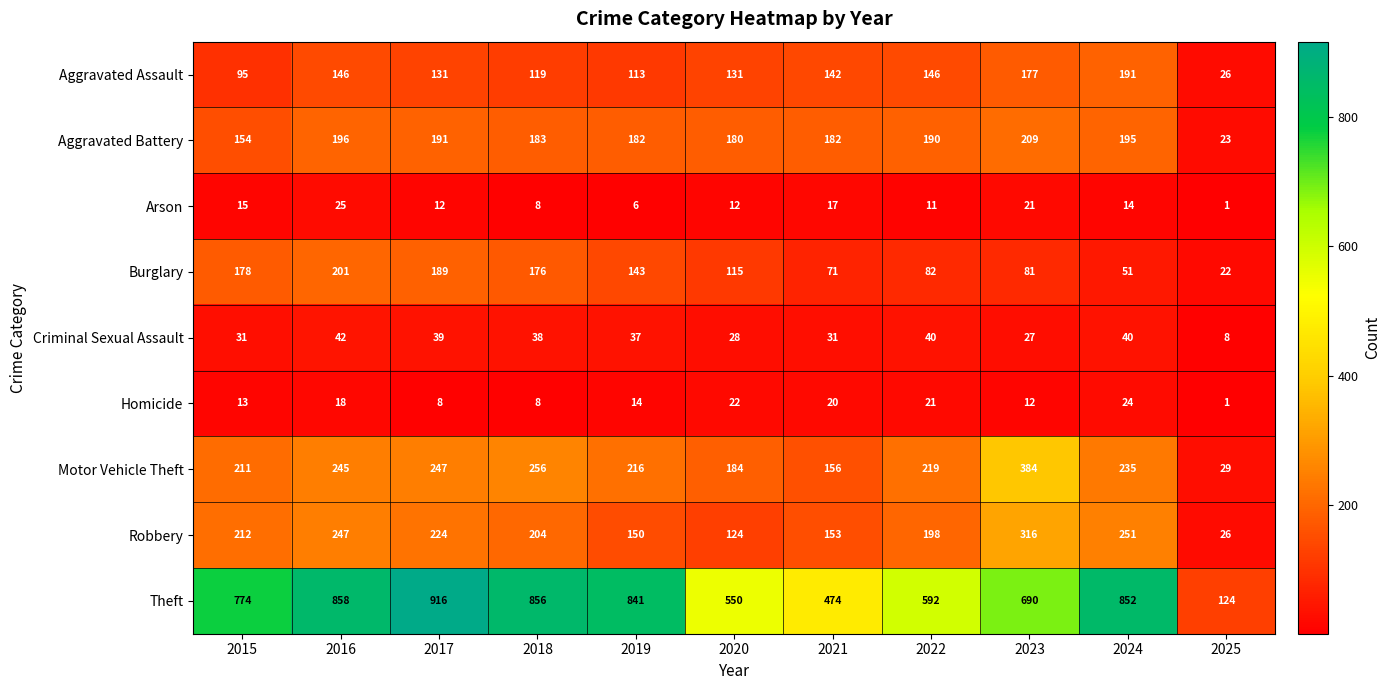

List the labels in order of Robbery value, smallest first.

2025, 2020, 2019, 2021, 2022, 2018, 2015, 2017, 2016, 2024, 2023